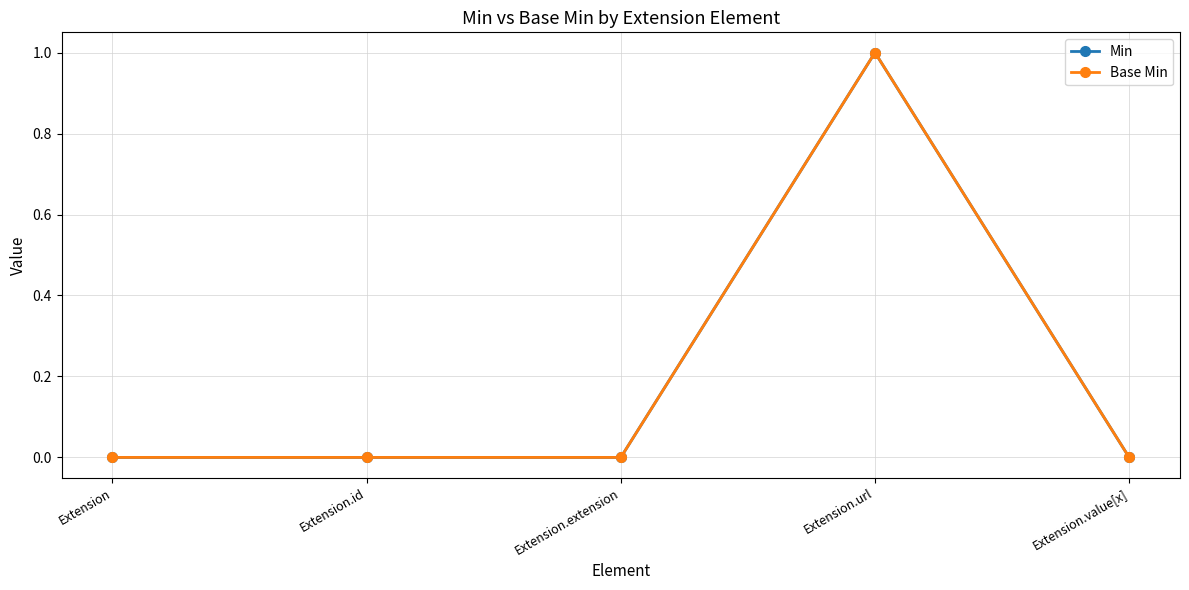

Does the chart have visible grid lines?

Yes